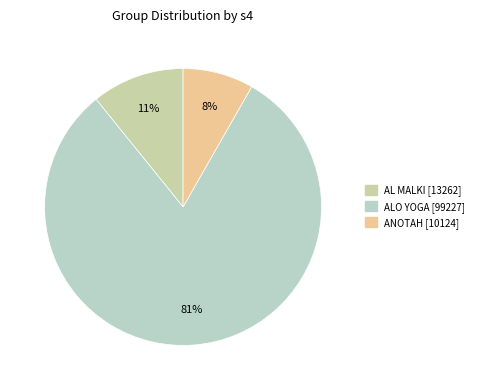

Does ANOTAH account for over 50% of the chart?

No